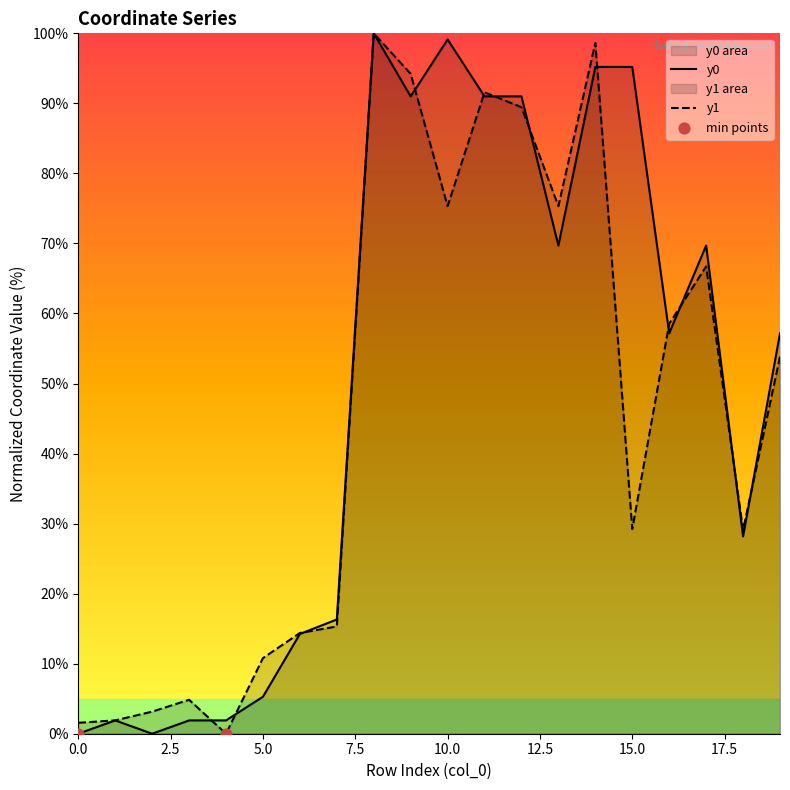

Which series reaches the maximum Y coordinate?

y0